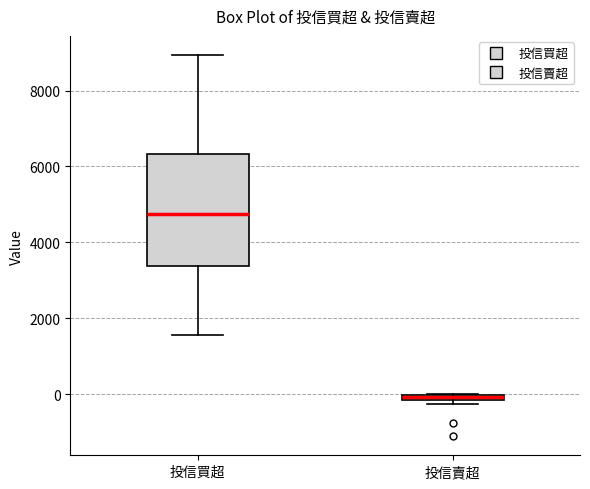

Where is the lower edge of the box for 投信賣超 on the y-axis? The values are not printed on the chart, so give them approximately, as read against the axis.

-200